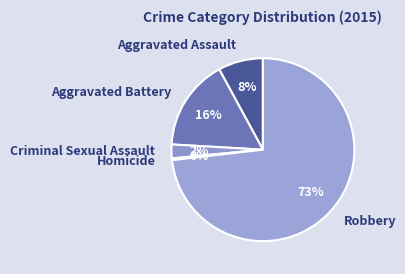

Between Aggravated Battery and Homicide, which is larger?

Aggravated Battery